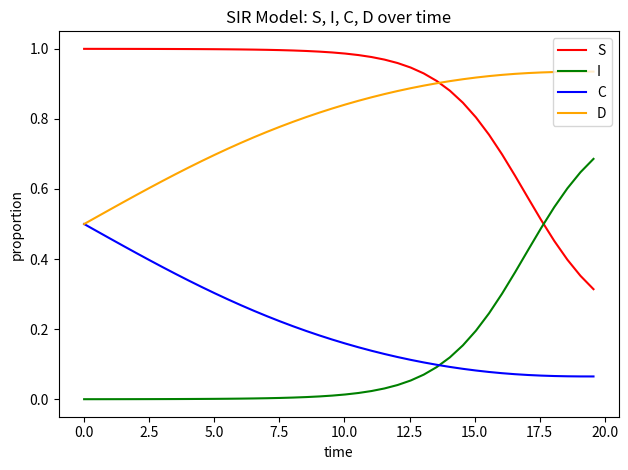

Which series has the largest total across all categories?

S